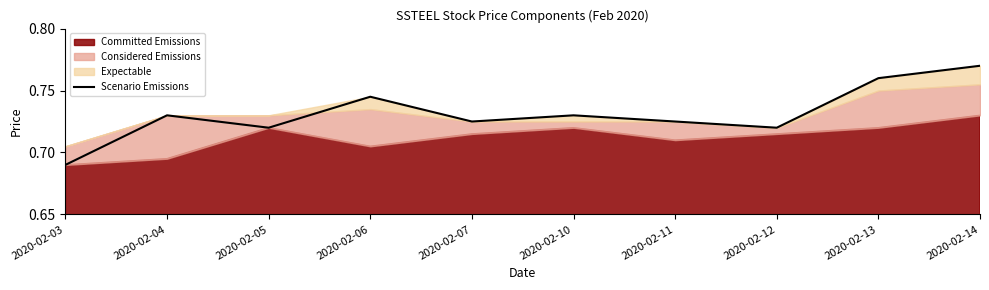

At which label is Scenario Emissions closest to 0?

2020-02-03